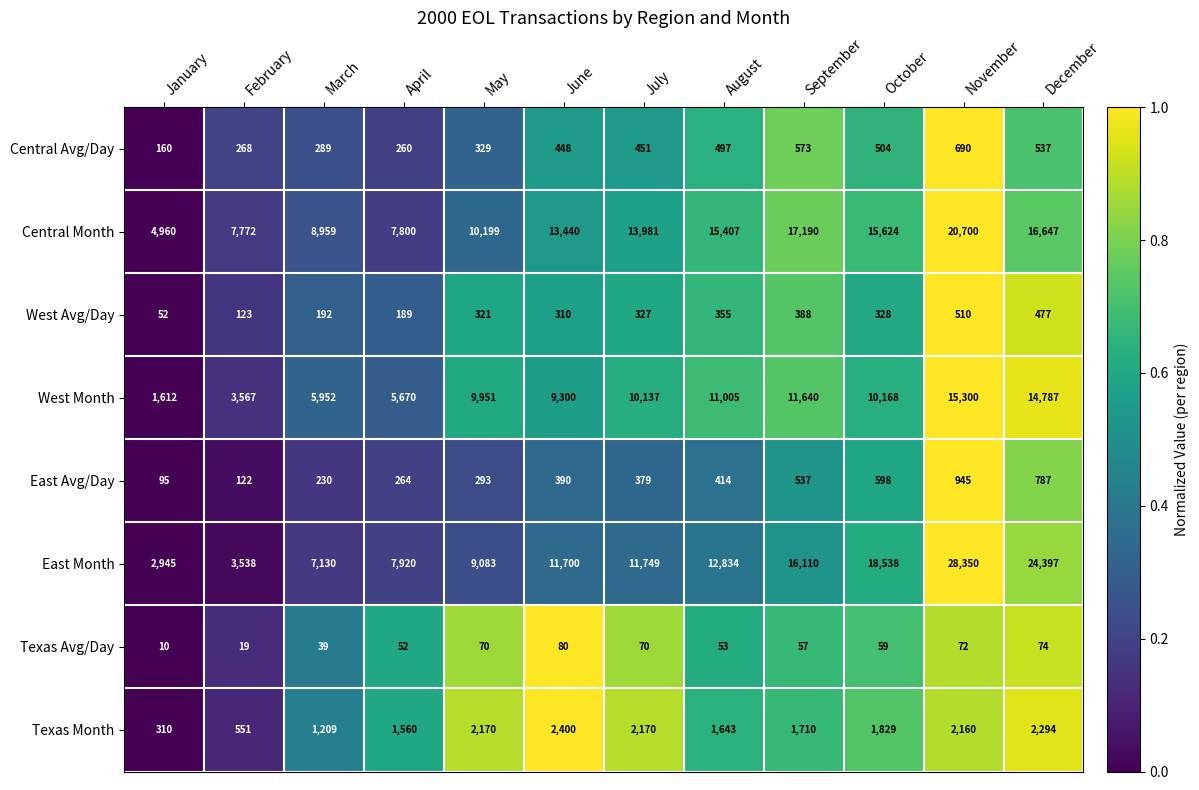

Where is East Avg/Day nearest to the value 520?

September